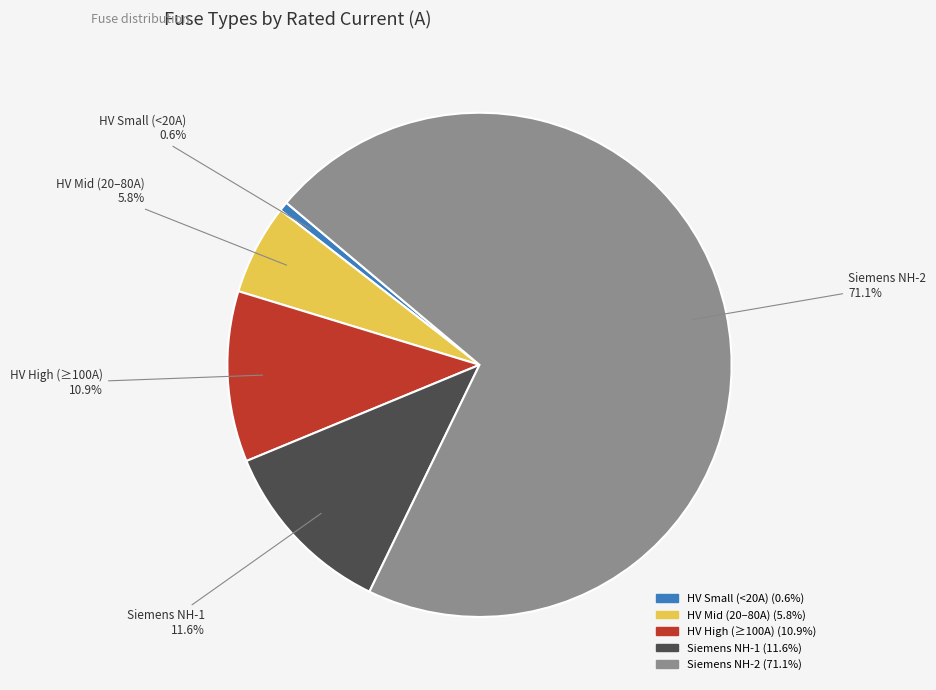

Rank the categories by value from highest to lowest.

Siemens NH-2, Siemens NH-1, HV High (≥100A), HV Mid (20–80A), HV Small (<20A)